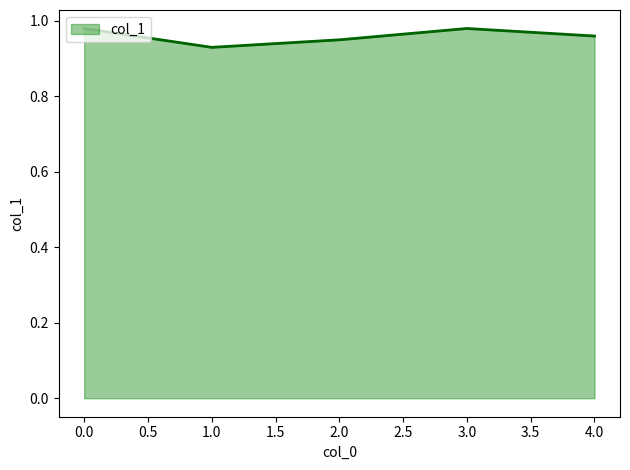

Is it true that the value at 4.0 is 0.2?

False